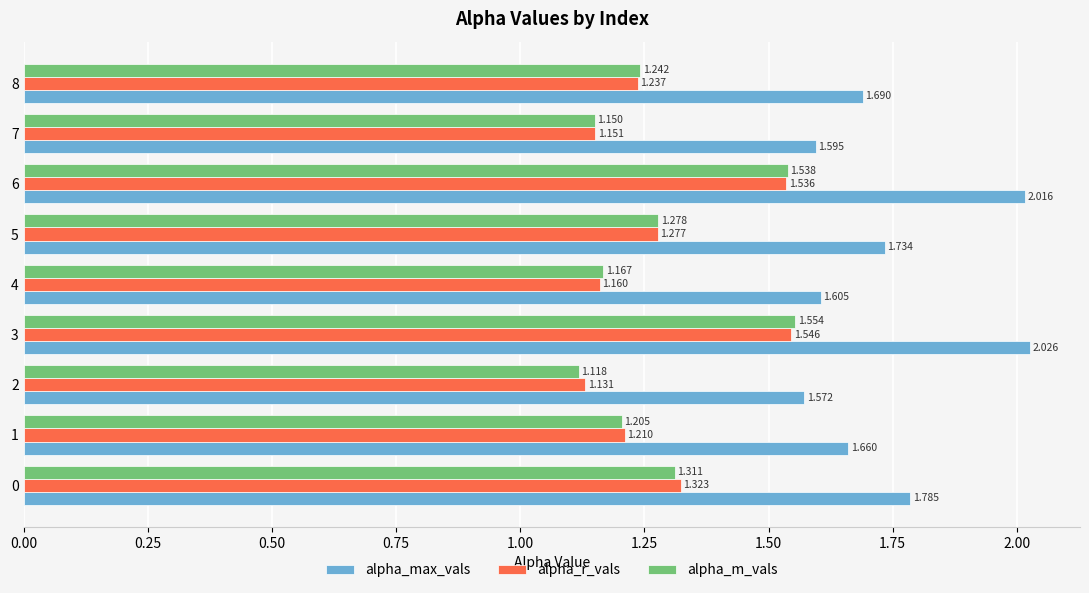

Which series has the widest spread of values?

alpha_max_vals